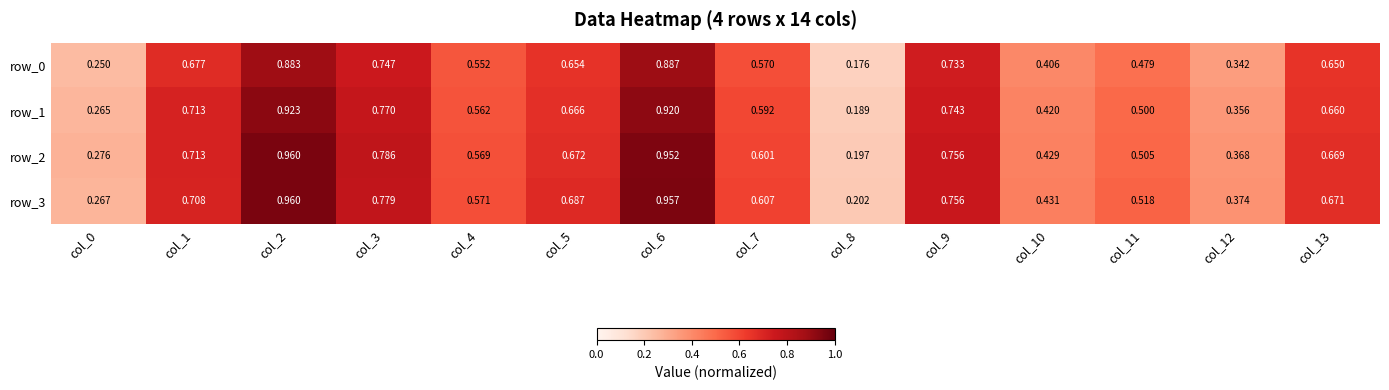

Which category has the lowest value across all series?

col_8